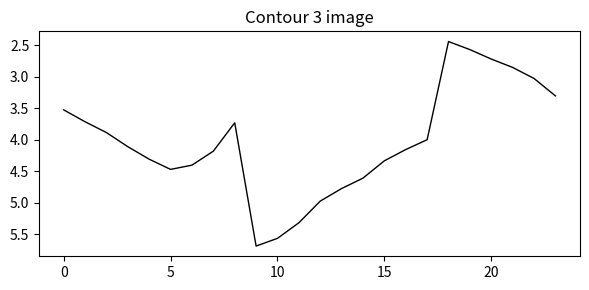

What is the difference between the maximum and minimum values?

3.2